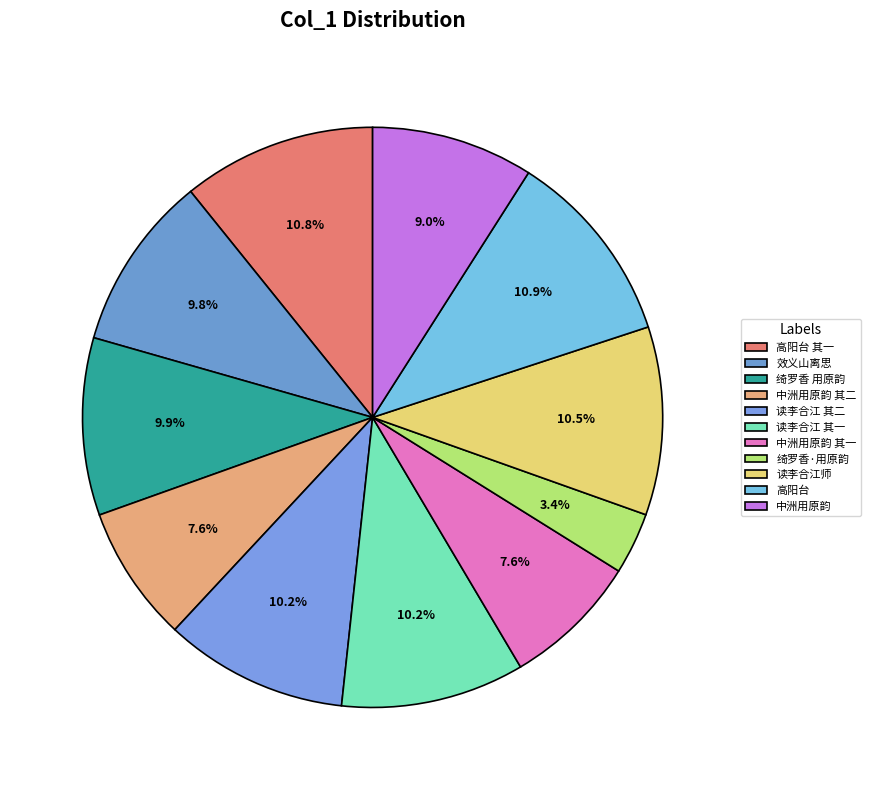

Which slice is the smallest?

绮罗香·用原韵，答赠甬上钱蛰庵见赠